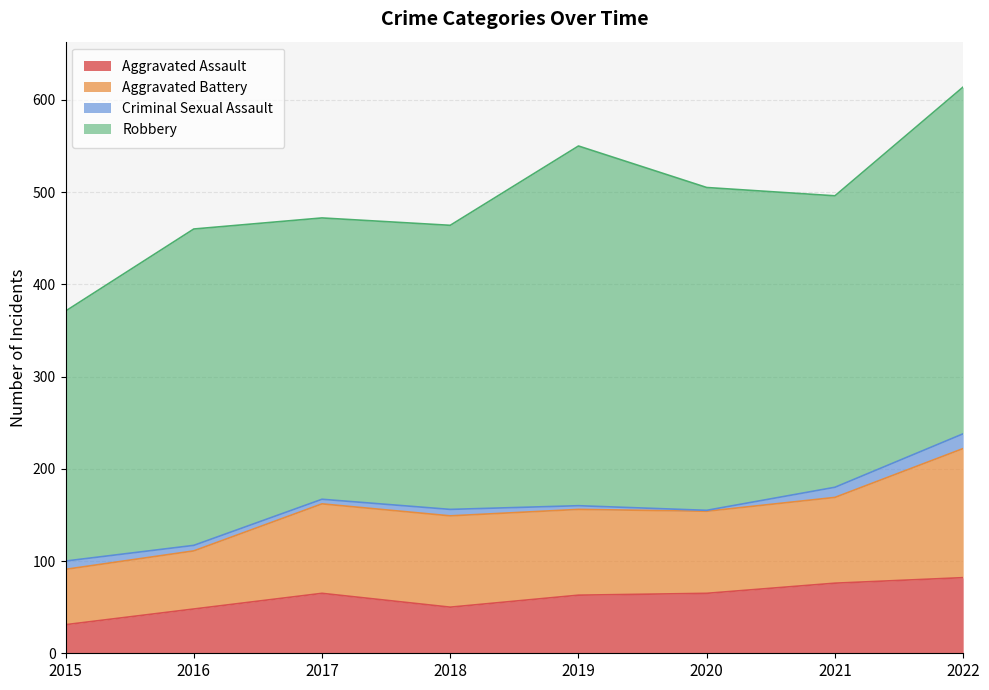

True or false: Aggravated Battery and Criminal Sexual Assault intersect in this chart.

False